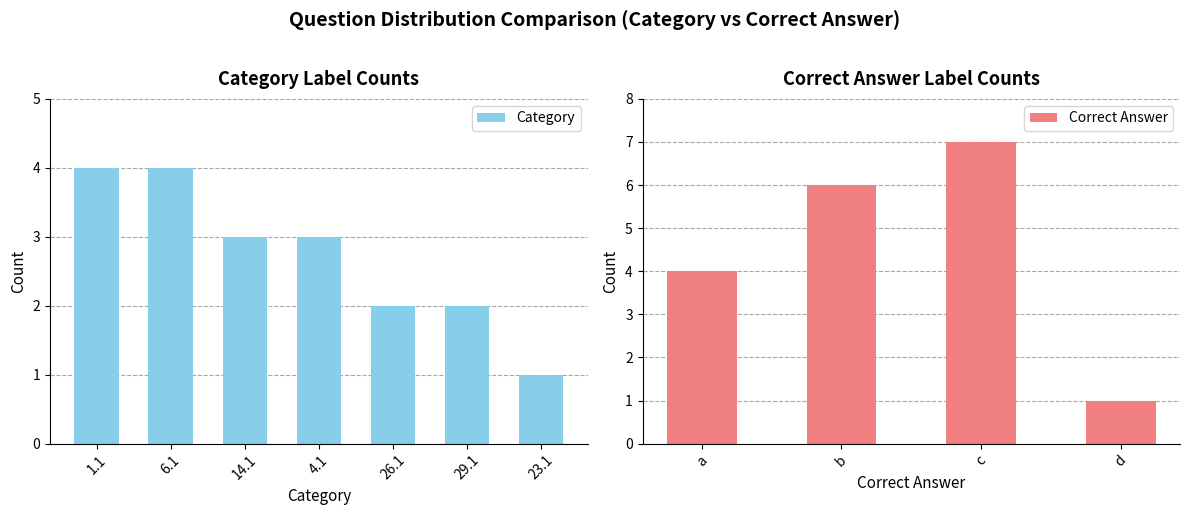

What is the sum of the Category values at 14.1 and 26.1?

5